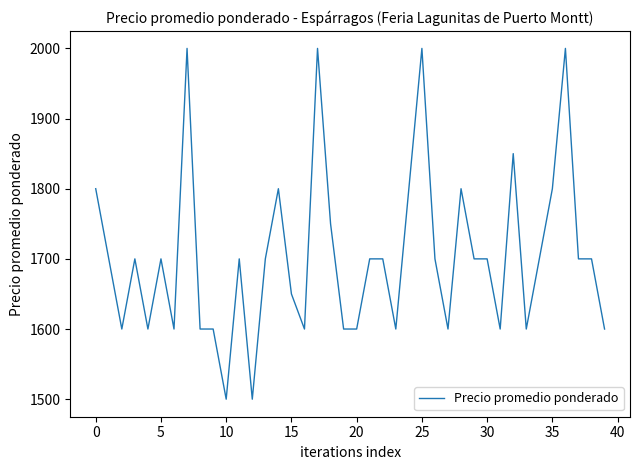

What is the minimum value shown in the chart?

1500